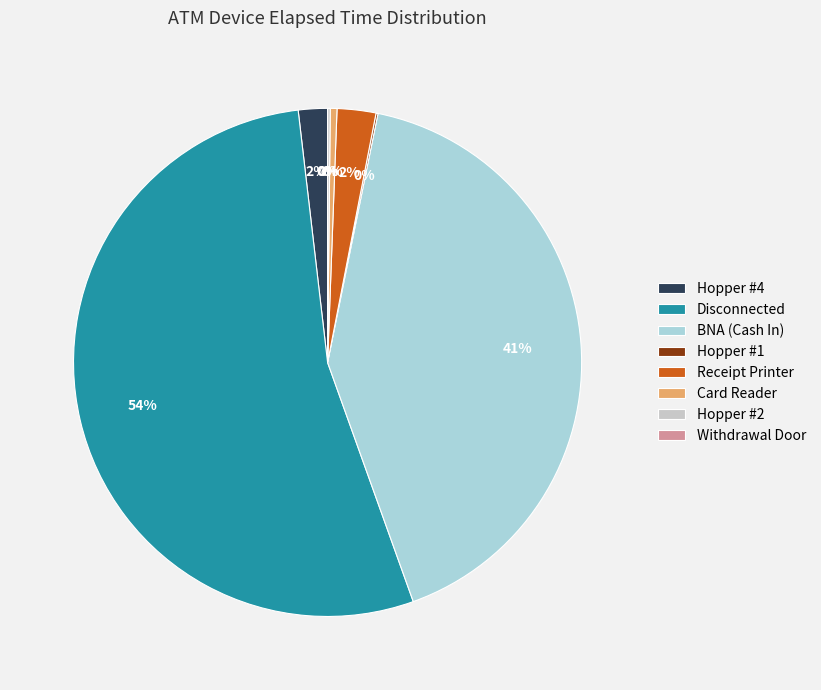

True or false: Hopper #1 accounts for 0% of the total.

True